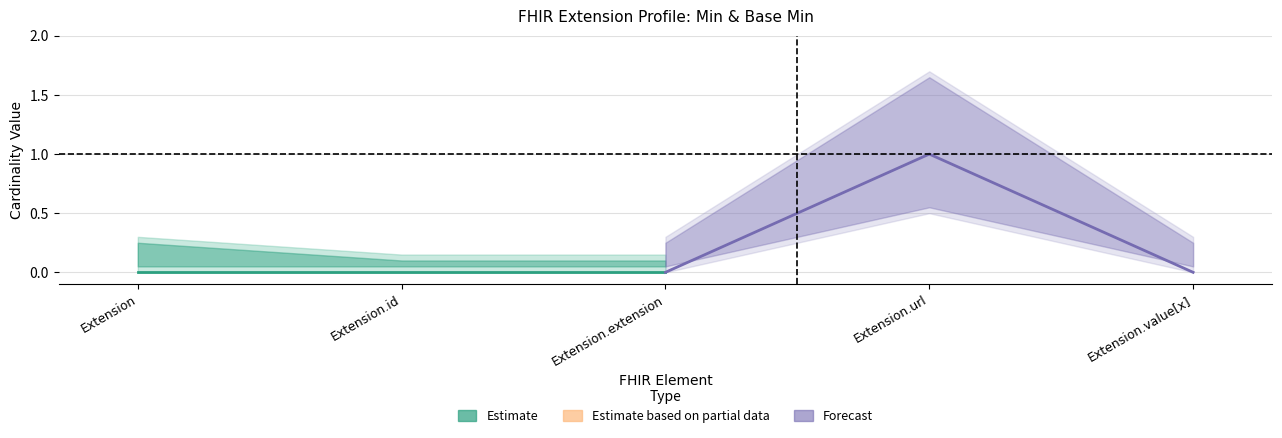

How many lines are shown in the chart?

2